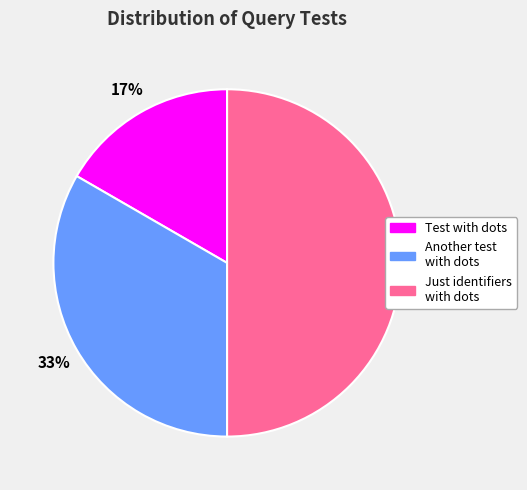

To the nearest percent, what is the average slice percentage?

33%